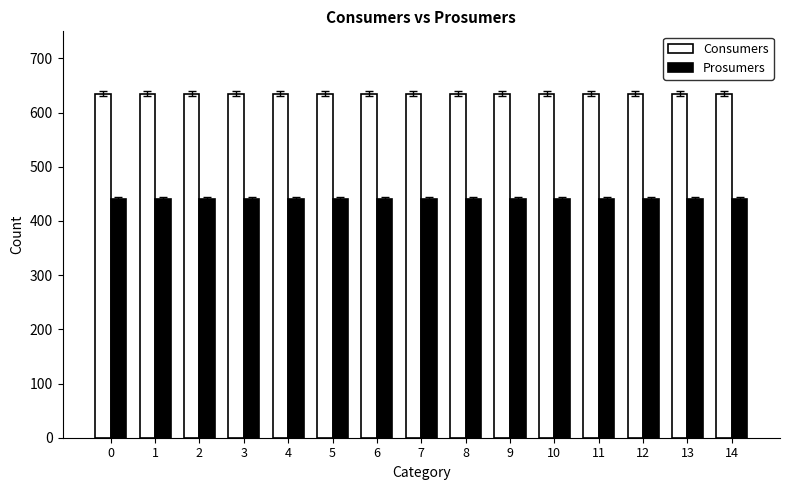

Is it true that Consumers equals 635 at 12?

True